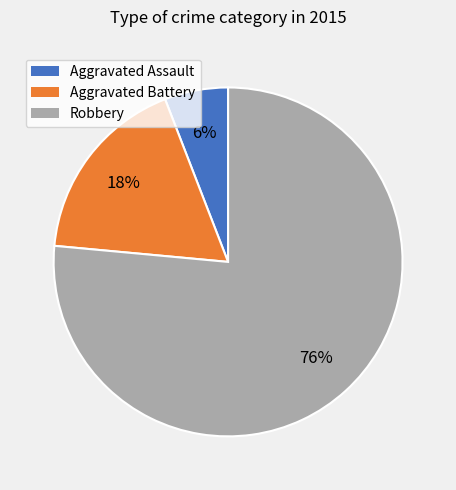

Is it true that Aggravated Assault is 1% of the pie?

False